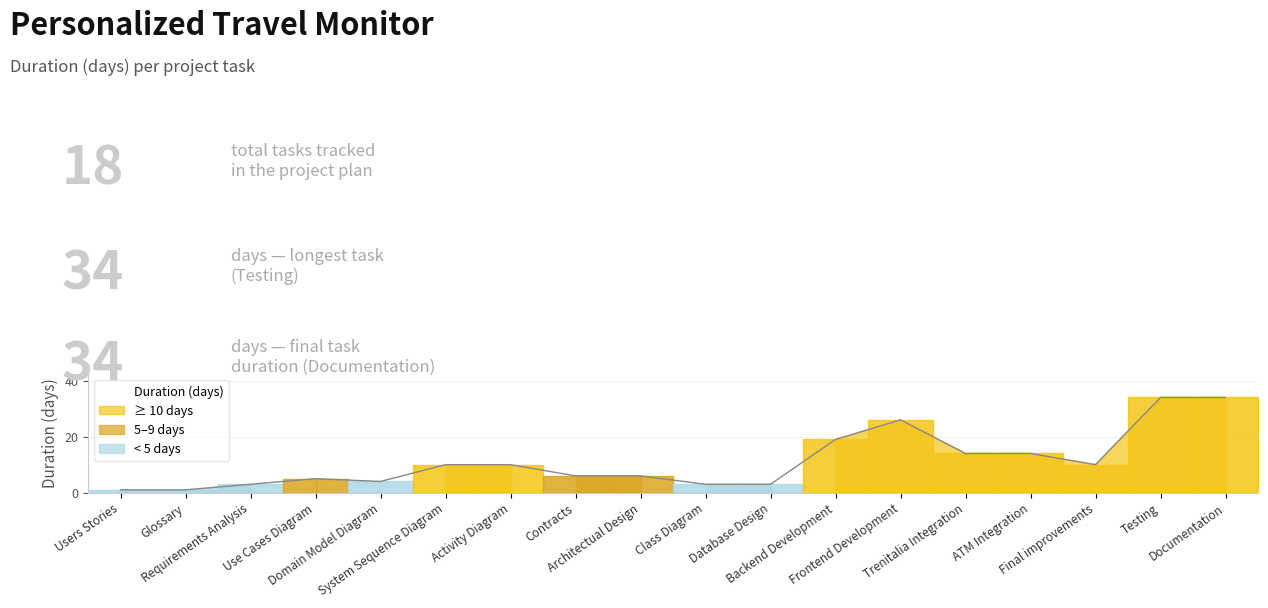

How many points are higher than both their immediate neighbors (excluding endpoints)?

2